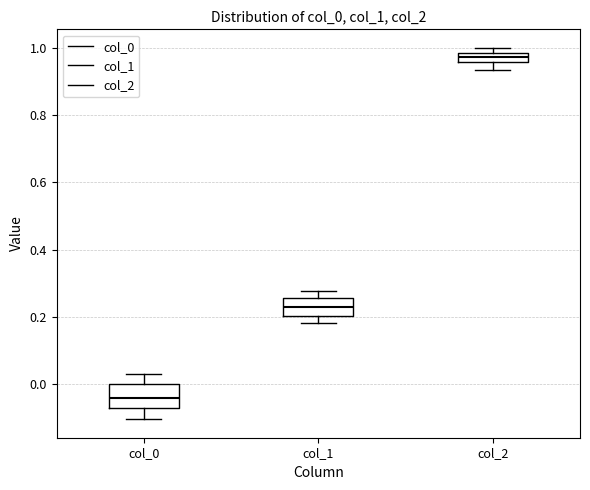

Where is the lower edge of the box for col_2 on the y-axis? The values are not printed on the chart, so give them approximately, as read against the axis.

0.96